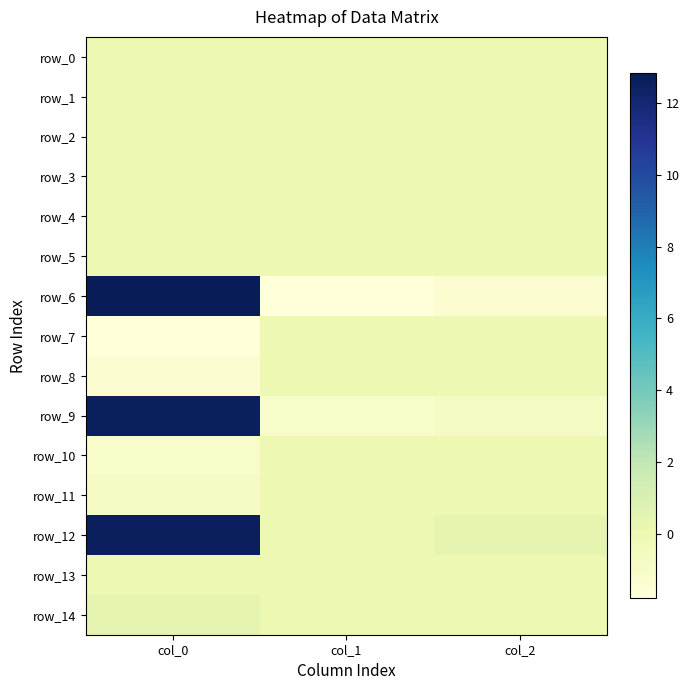

How many negative values does the row_3 series have?

2